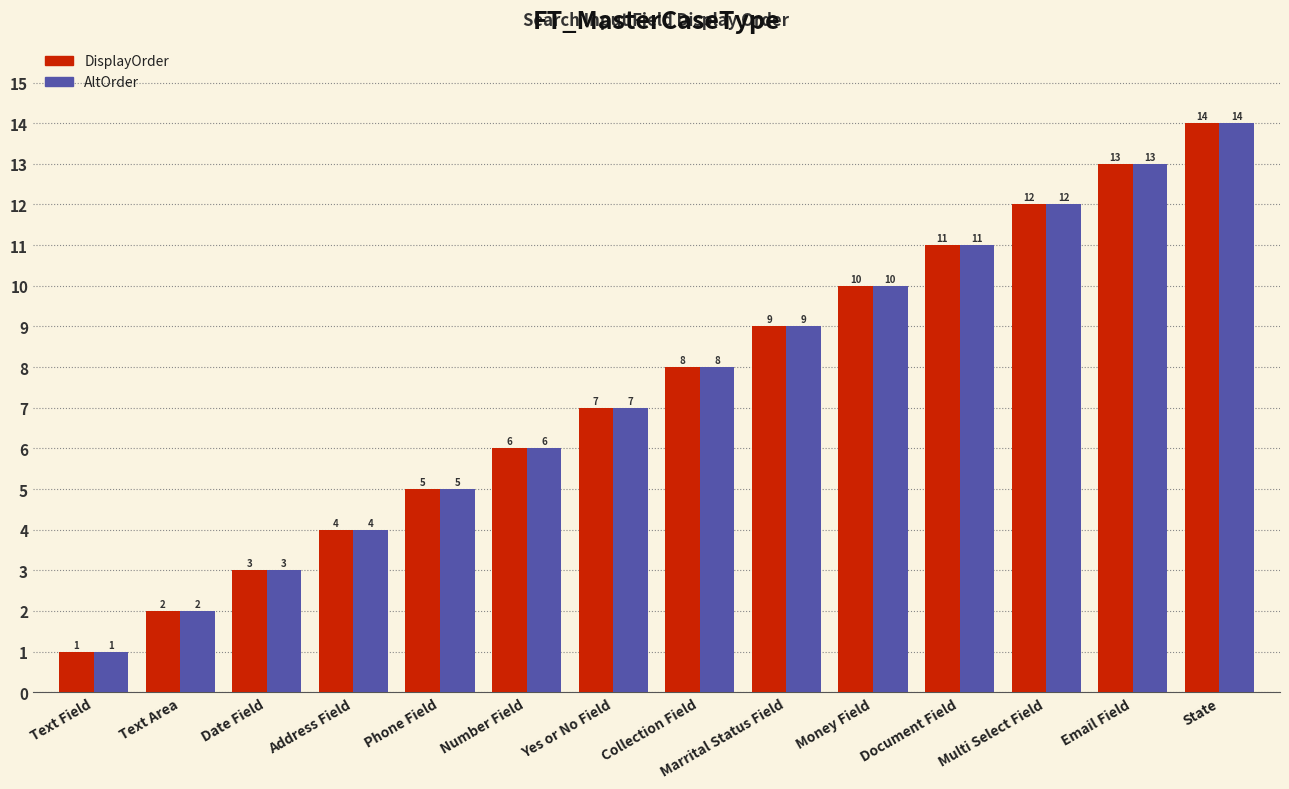

What is the sum of all AltOrder values?

105